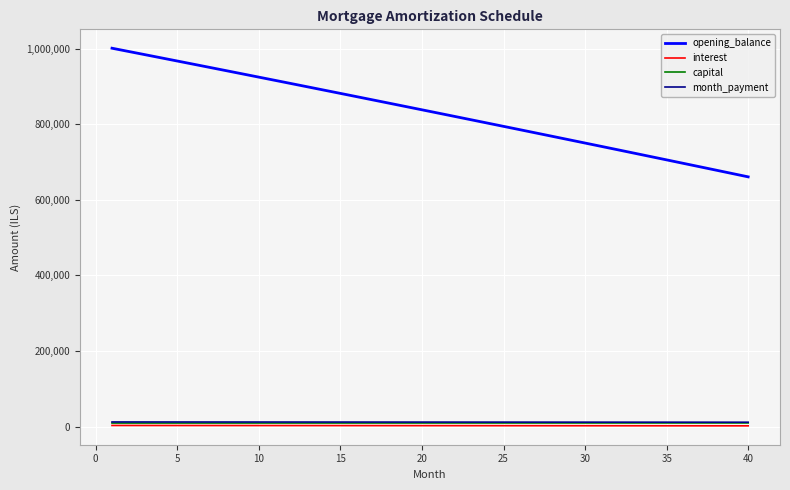

What is the maximum value shown in the chart?

1000833.3